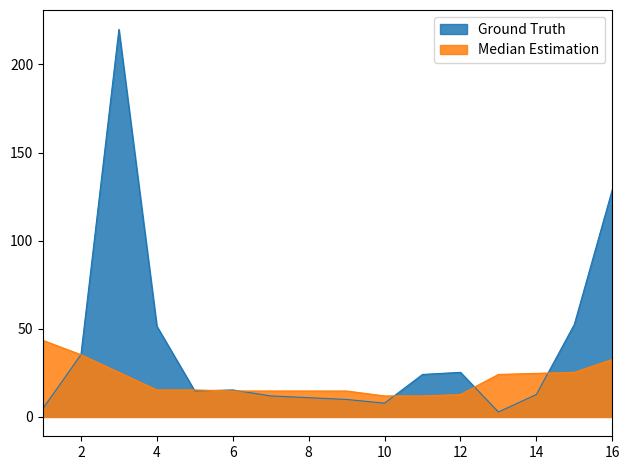

How many points are lower than both their immediate neighbors (excluding endpoints)?

3